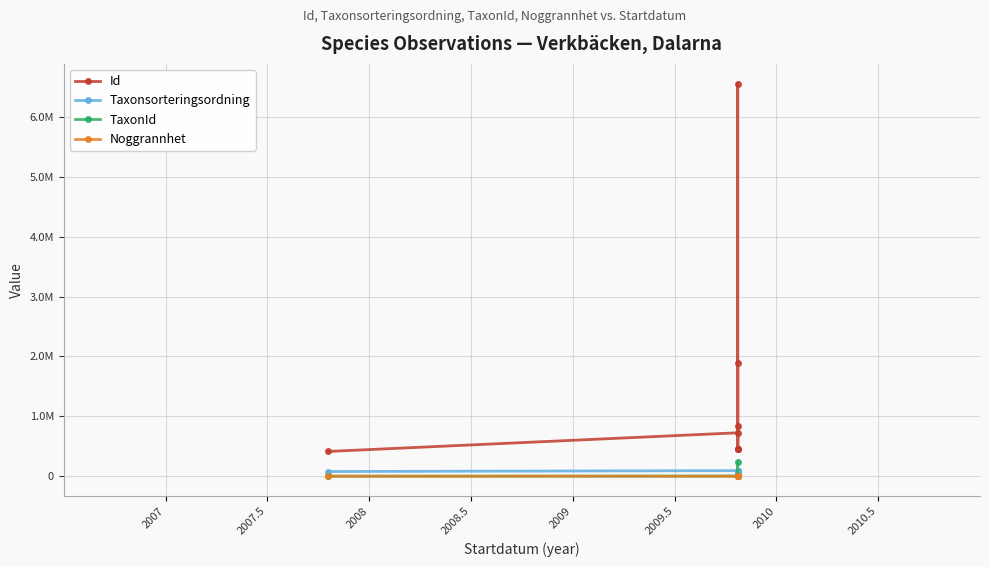

How many data points in TaxonId are less than 2668?

4